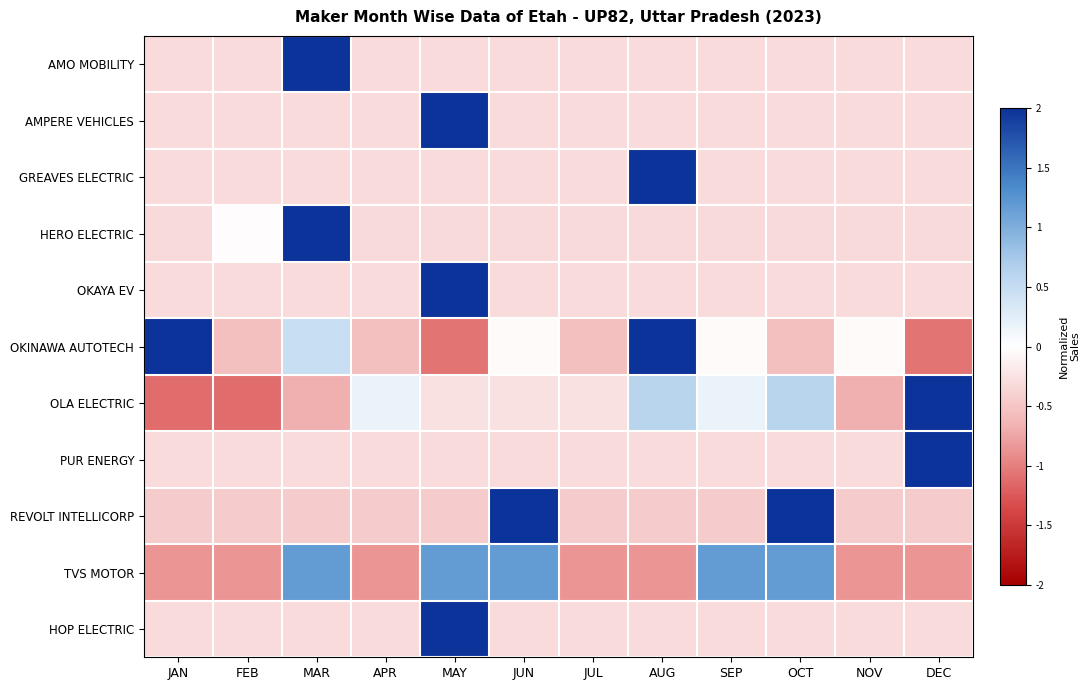

Which series has the widest spread of values?

OLA ELECTRIC